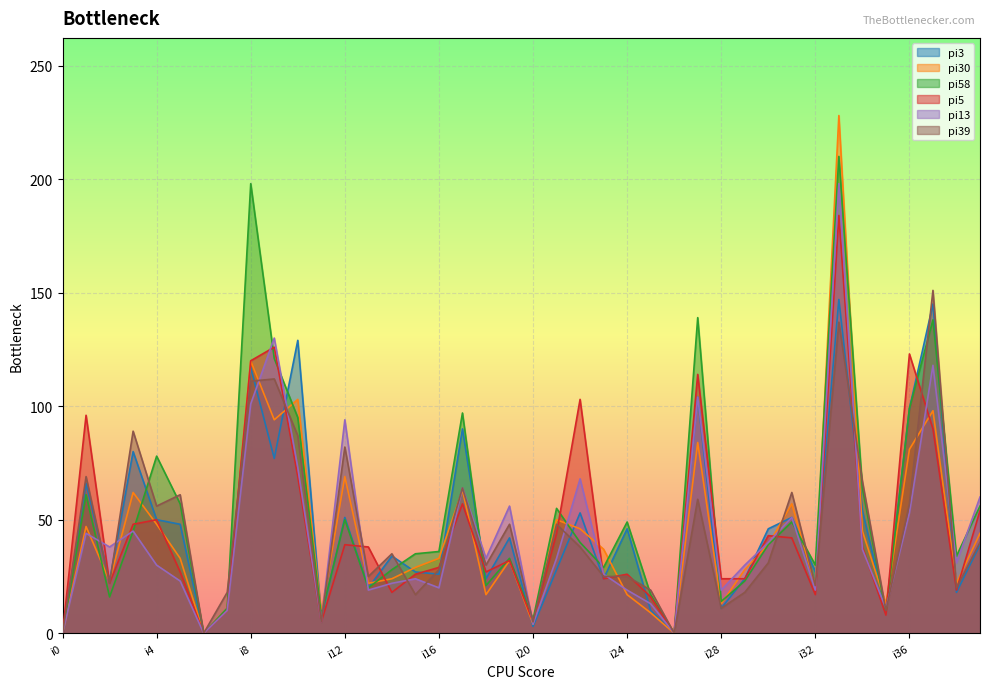

Between which two adjacent categories do pi13 and pi3 first intersect?

i1 and i2